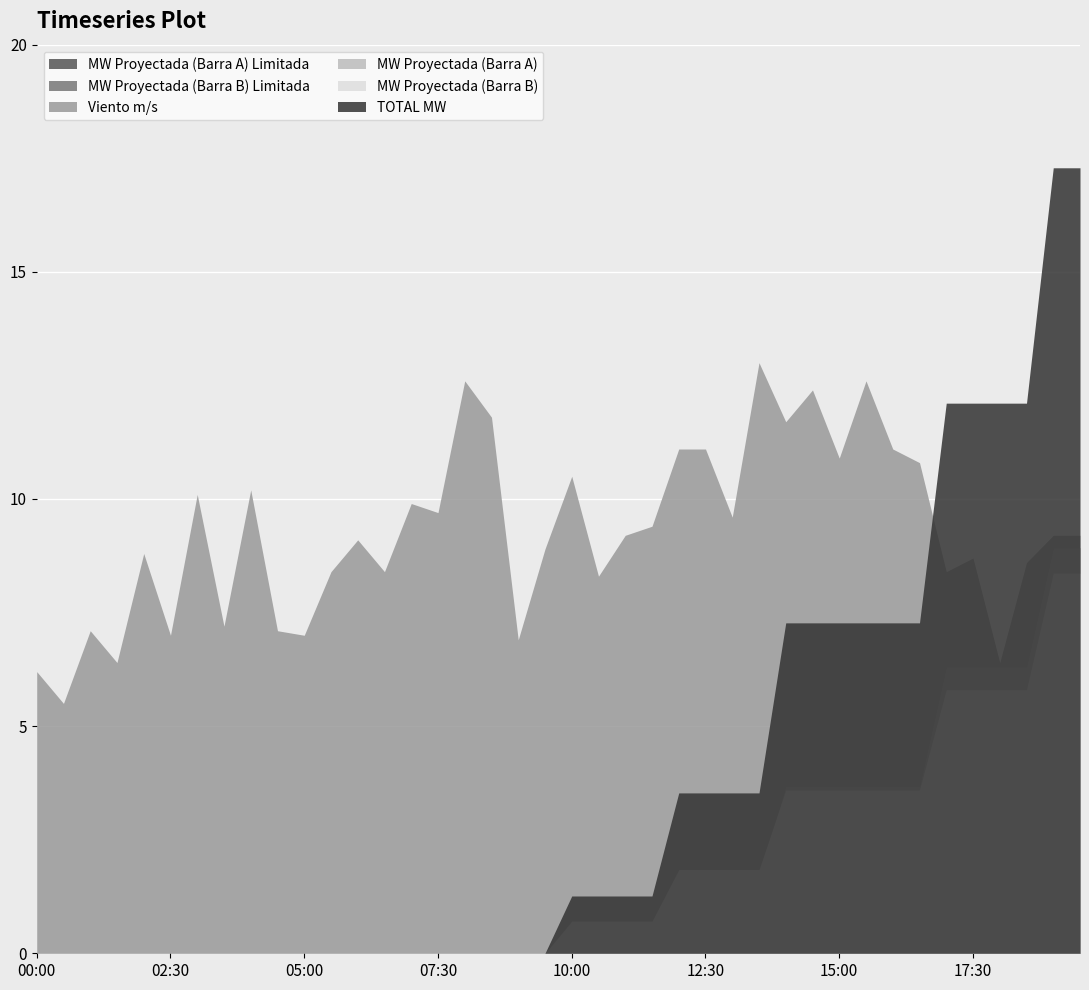

What is the label of the 17th point from the right?

11:30